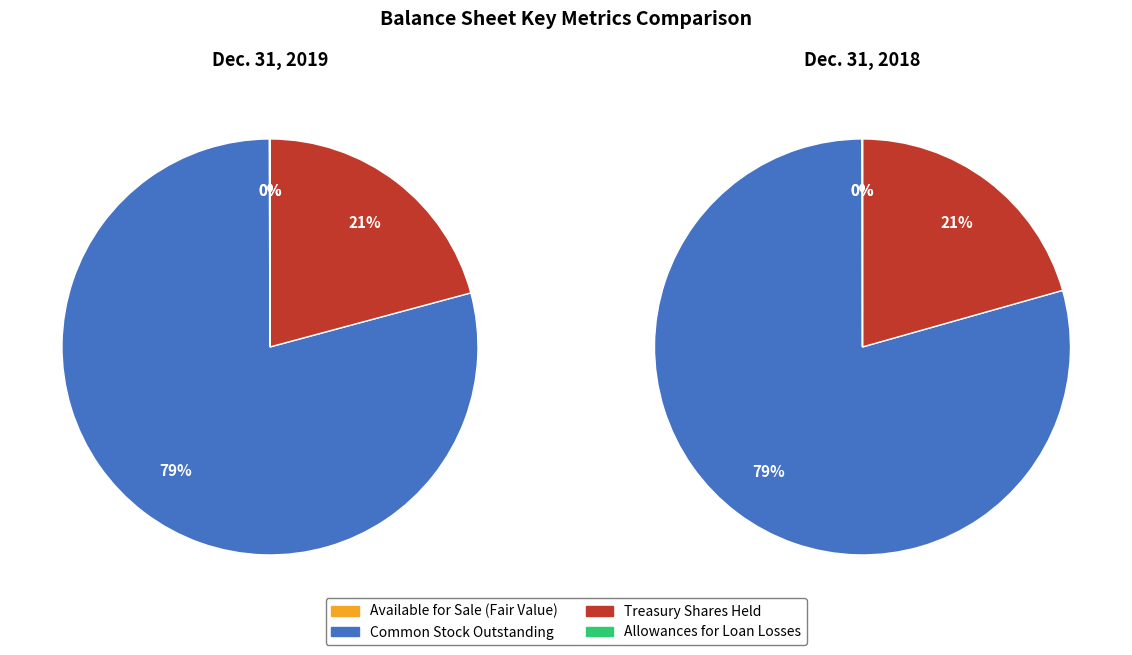

Which category accounts for the majority?

Common Stock Outstanding